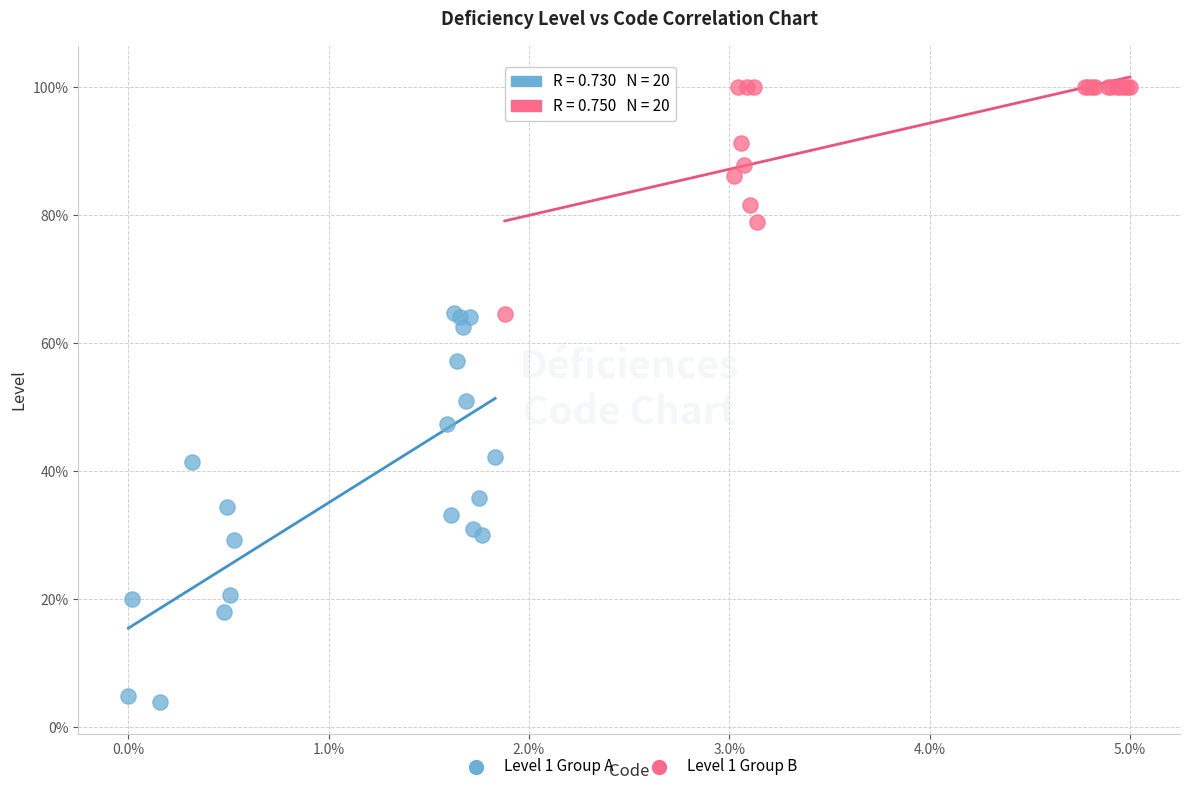

What are all the series names shown in the legend?

Level 1 Group A, Level 1 Group B